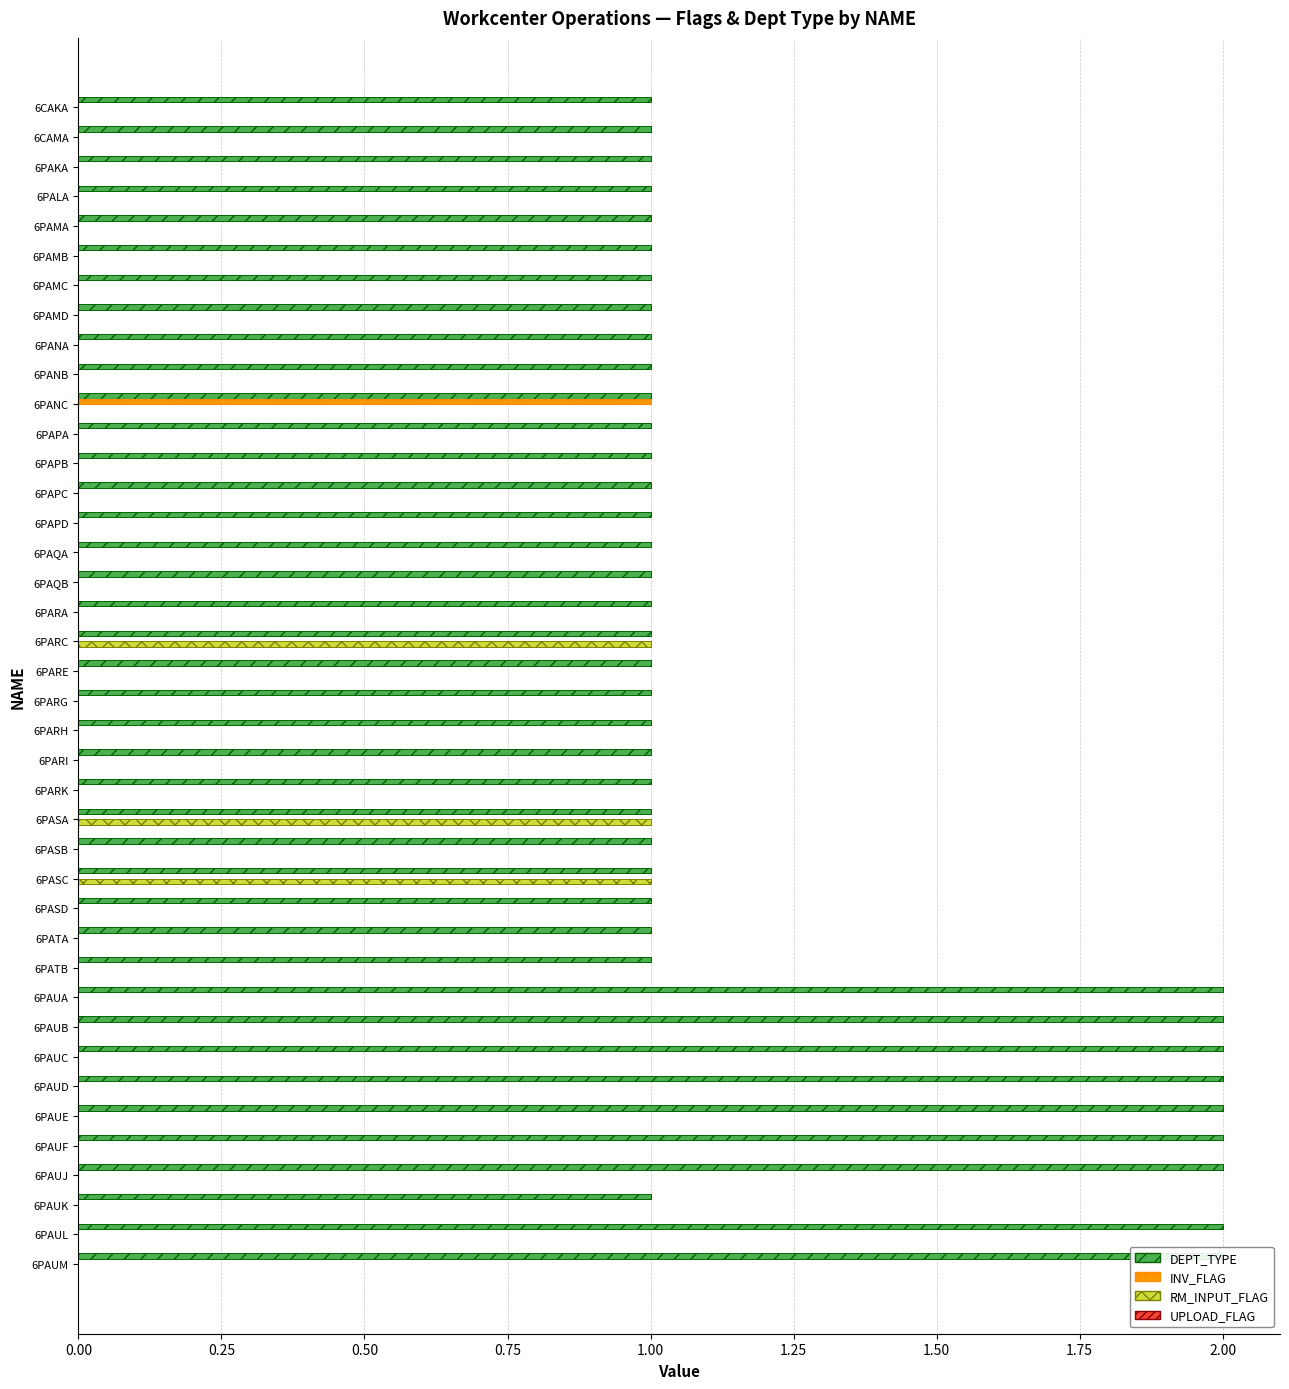

What are all the series names shown in the legend?

DEPT_TYPE, INV_FLAG, RM_INPUT_FLAG, UPLOAD_FLAG